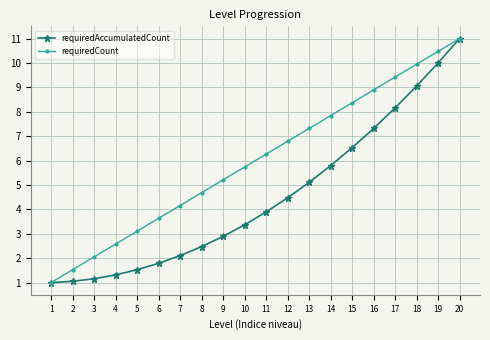

Is it true that requiredCount equals 6.3 at 8?

False